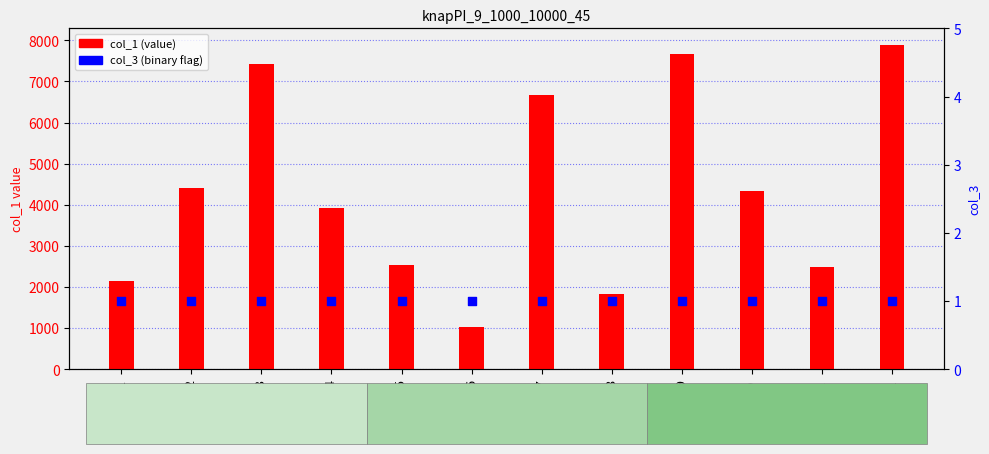

What are all the series names shown in the legend?

col_1 (value), col_3 (binary flag)